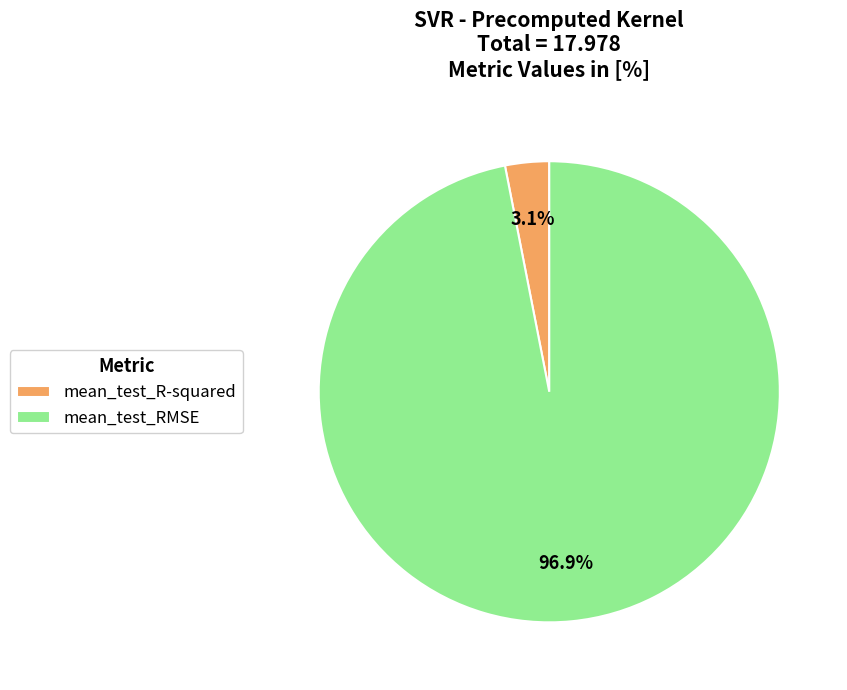

Is there a majority slice in this chart?

Yes